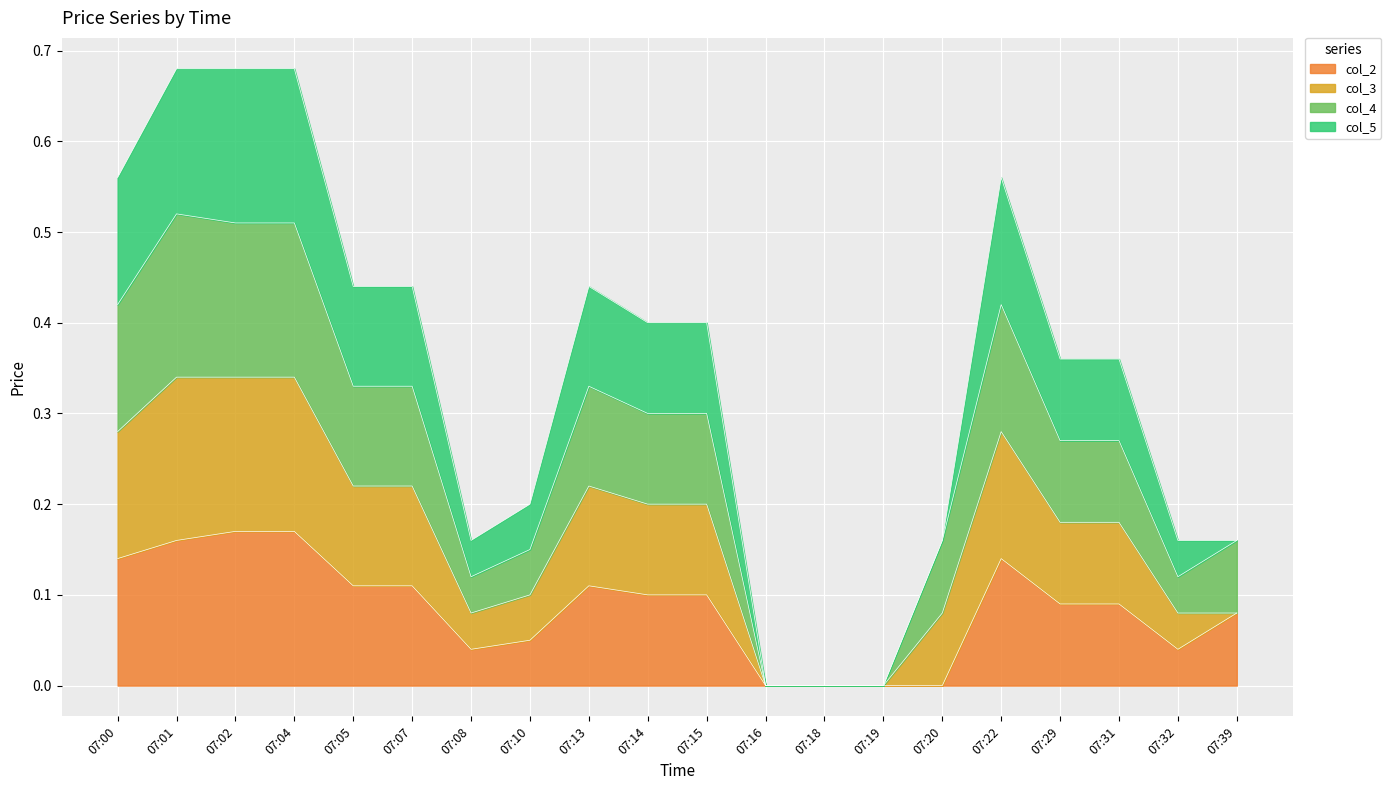

Which category has the lowest value across all series?

07:16